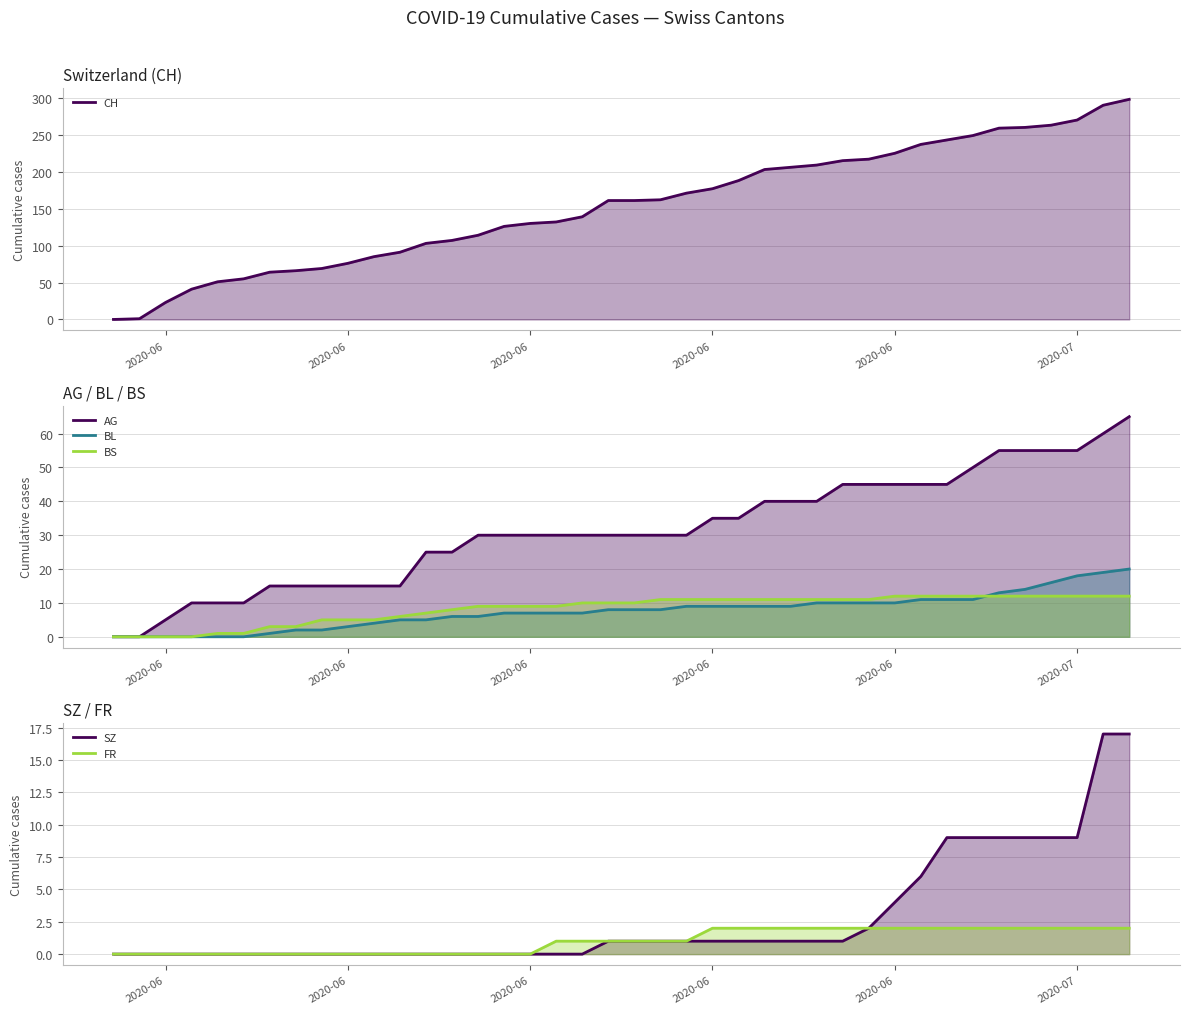

At which label does BL (line) reach its minimum?

2020-06